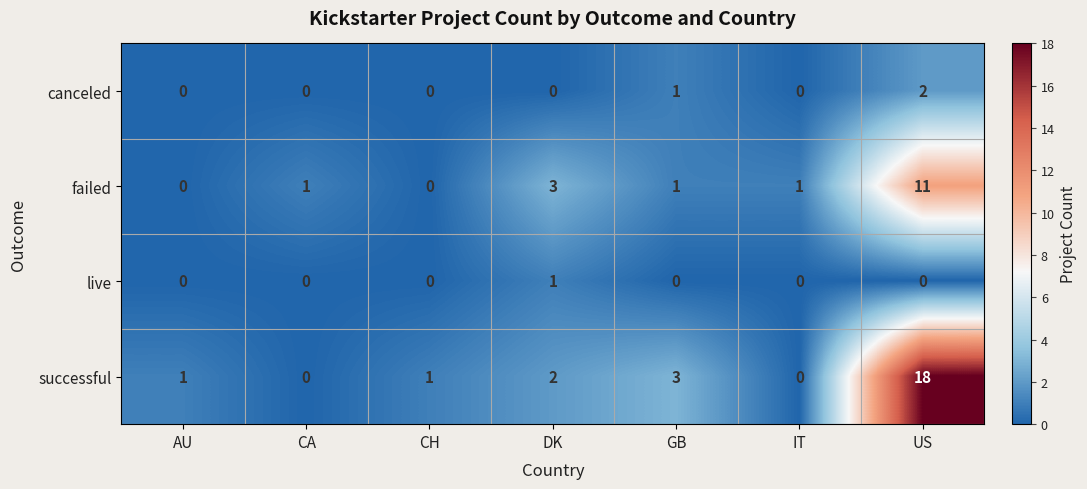

At US, list the series in order from largest to smallest.

successful, failed, canceled, live